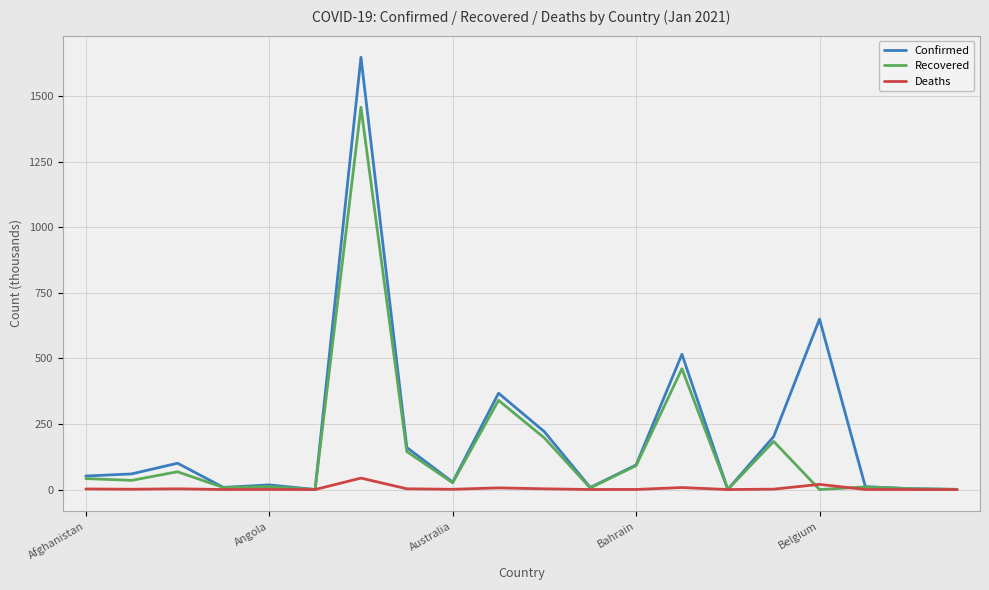

What are all the series names shown in the legend?

Confirmed, Recovered, Deaths